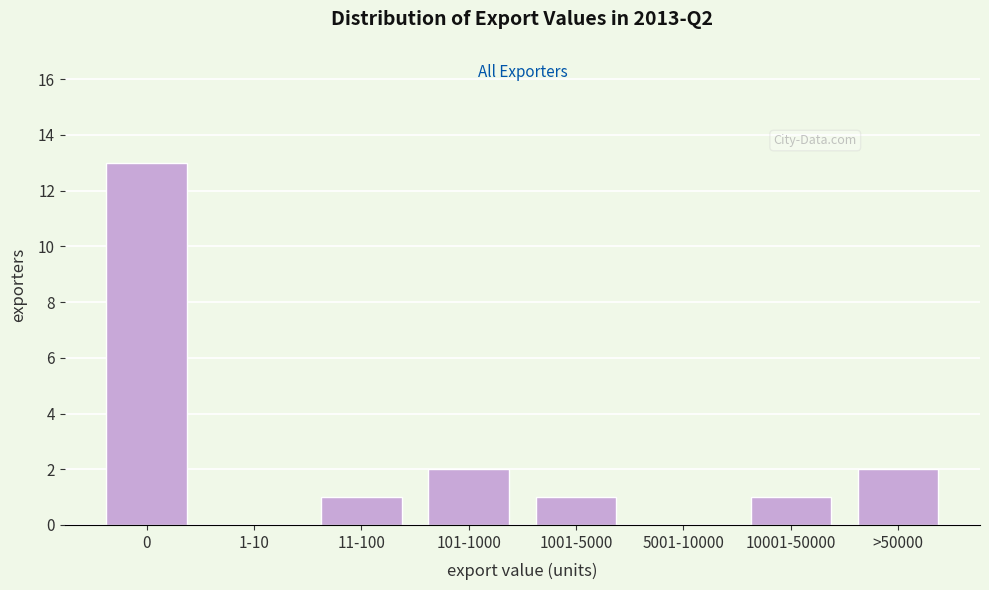

Reading left to right, list all the values displayed in this chart.

0=13	1-10=0	11-100=1	101-1000=2	1001-5000=1	5001-10000=0	10001-50000=1	>50000=2